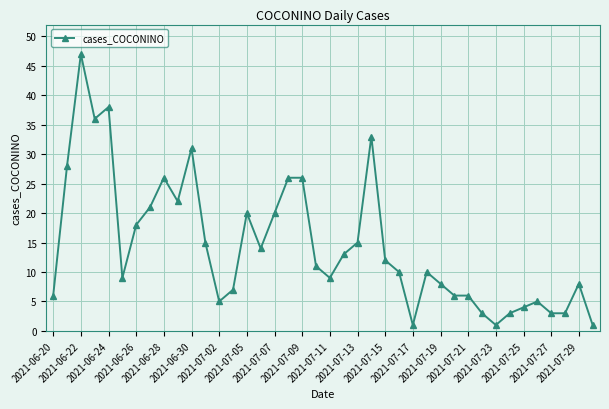

What is the maximum value shown in the chart?

47